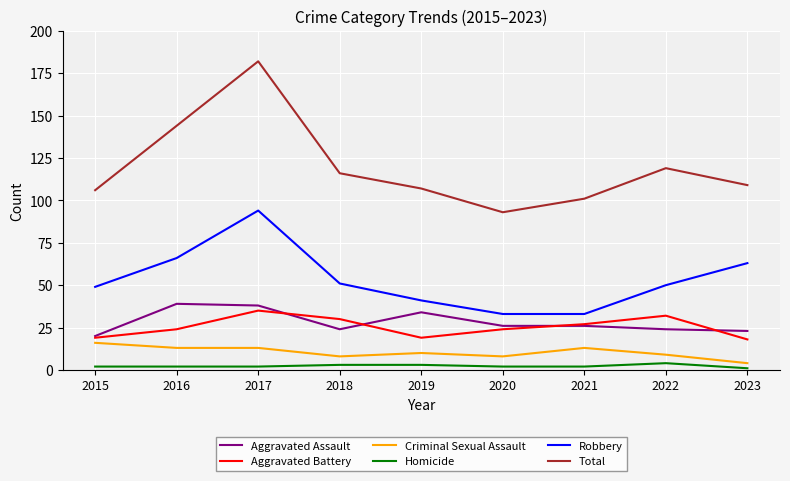

What is the difference between the maximum and minimum values in the Aggravated Assault series?

19